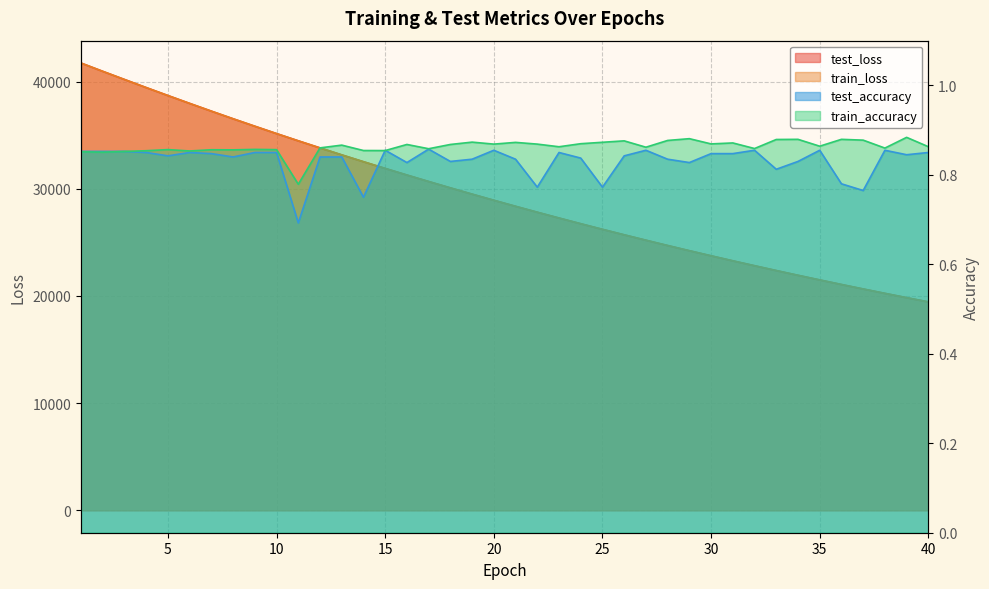

True or false: test_accuracy and train_loss intersect in this chart.

False